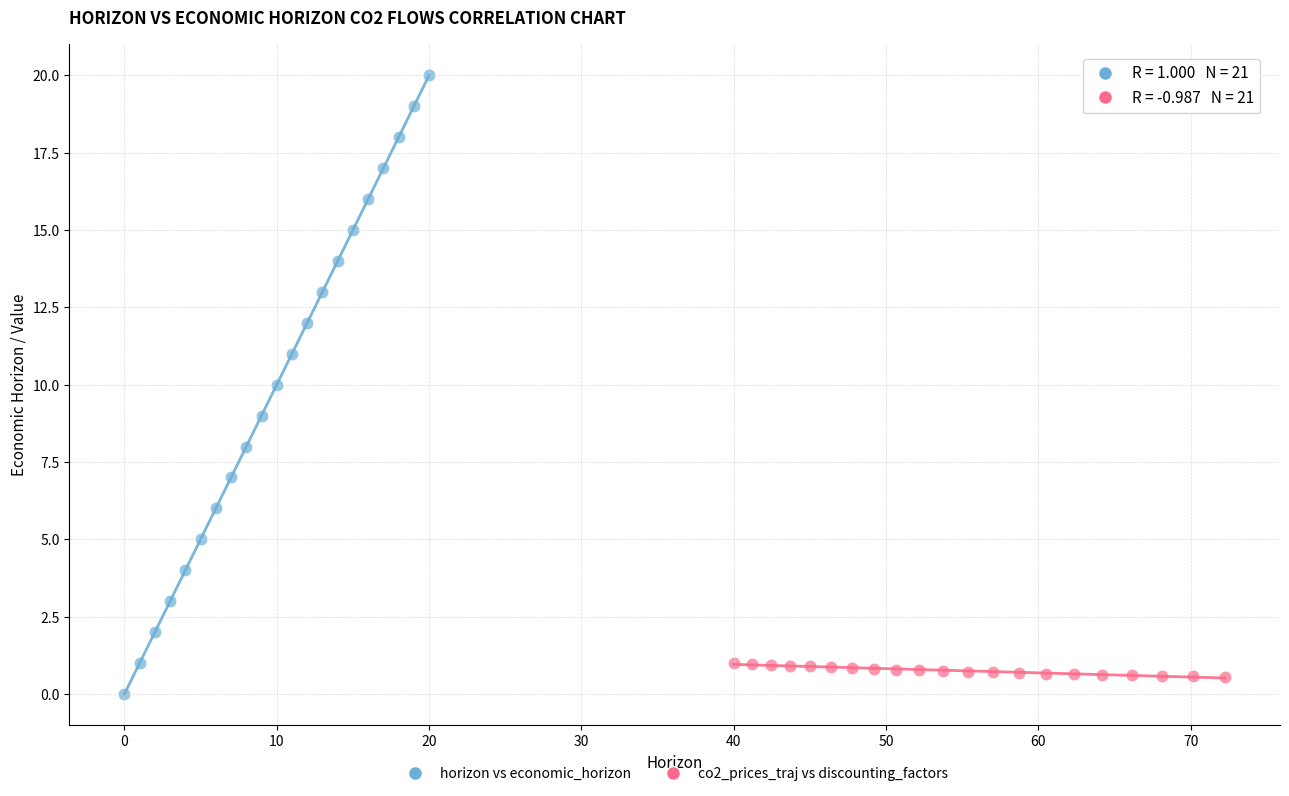

What are all the series names shown in the legend?

horizon vs economic_horizon, co2_prices_traj vs discounting_factors